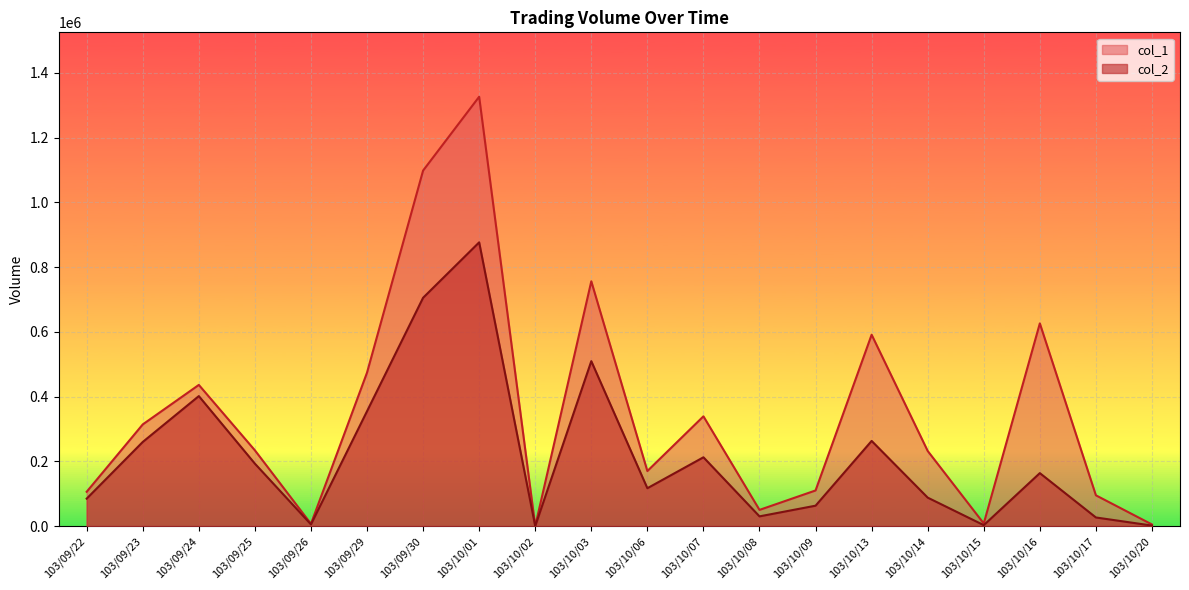

True or false: col_2 has a value of 5140 at 103/09/26.

True